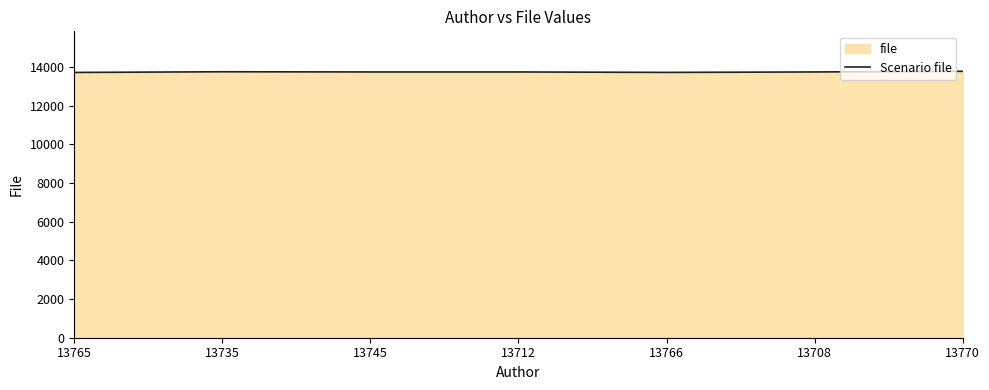

What is the change in value from 13766 to 13708?

+23